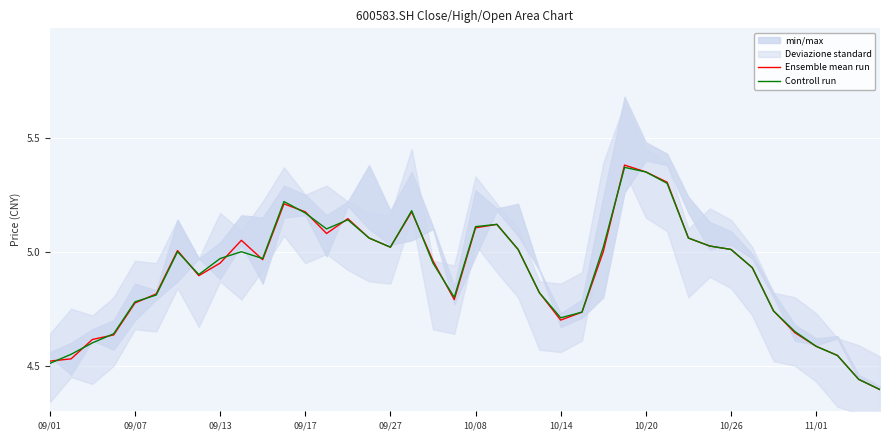

What is the difference between the maximum and minimum values in the Controll run series?

1.0